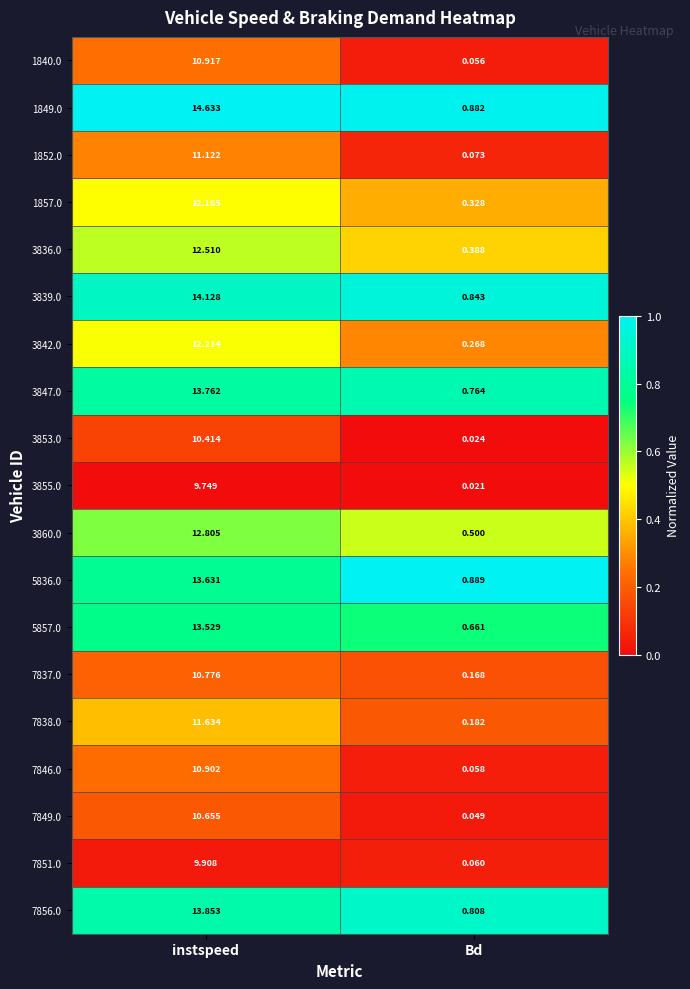

Rank the series at instspeed from lowest to highest value.

3855.0, 7851.0, 3853.0, 7849.0, 7837.0, 7846.0, 1840.0, 1852.0, 7838.0, 1857.0, 3842.0, 3836.0, 3860.0, 5857.0, 5836.0, 3847.0, 7856.0, 3839.0, 1849.0